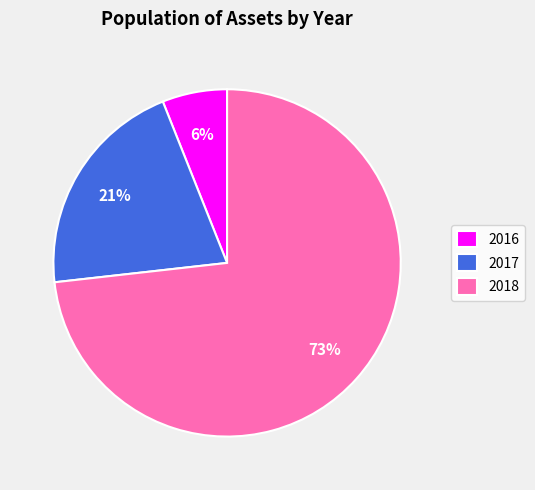

How many segments does this pie chart have?

3